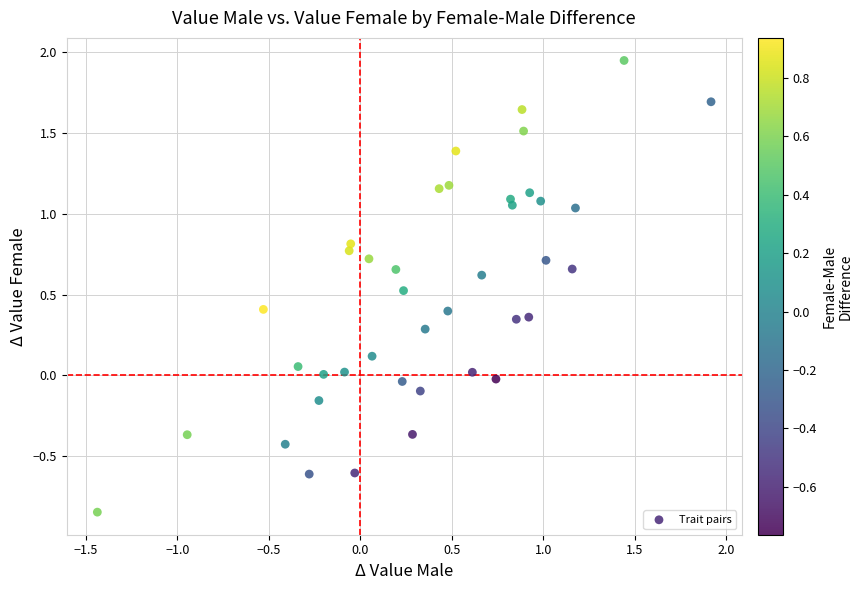

What is the range of X values (max minus min)?

3.4